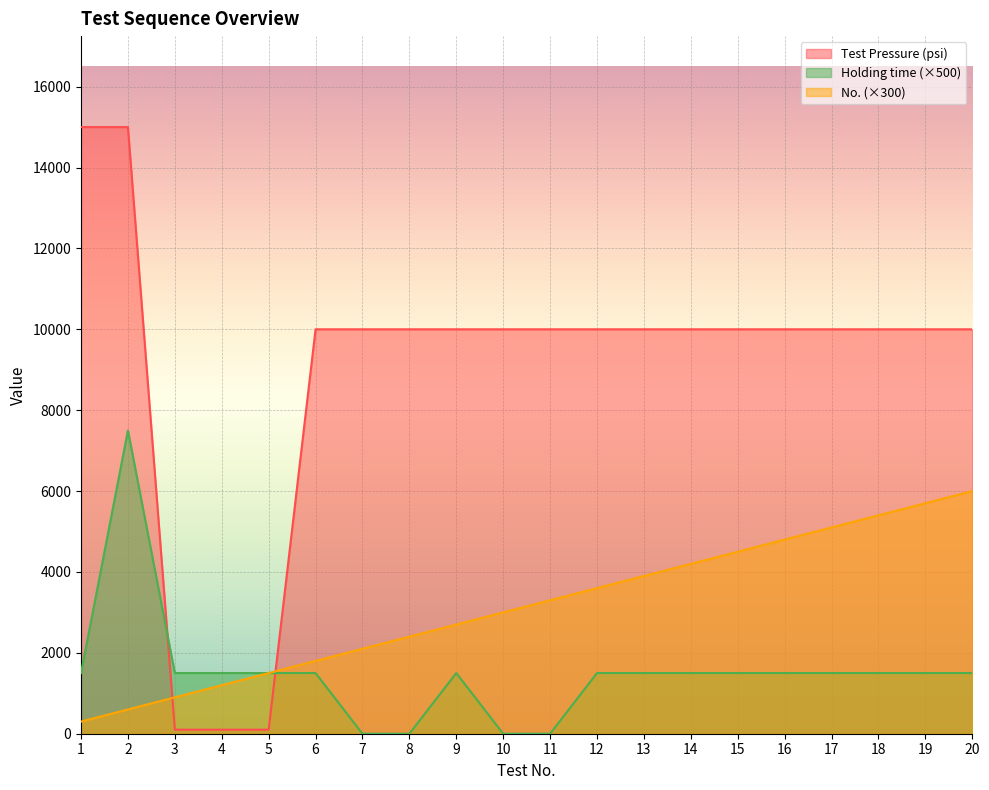

Which series has the largest range (max minus min)?

Test Pressure (psi)